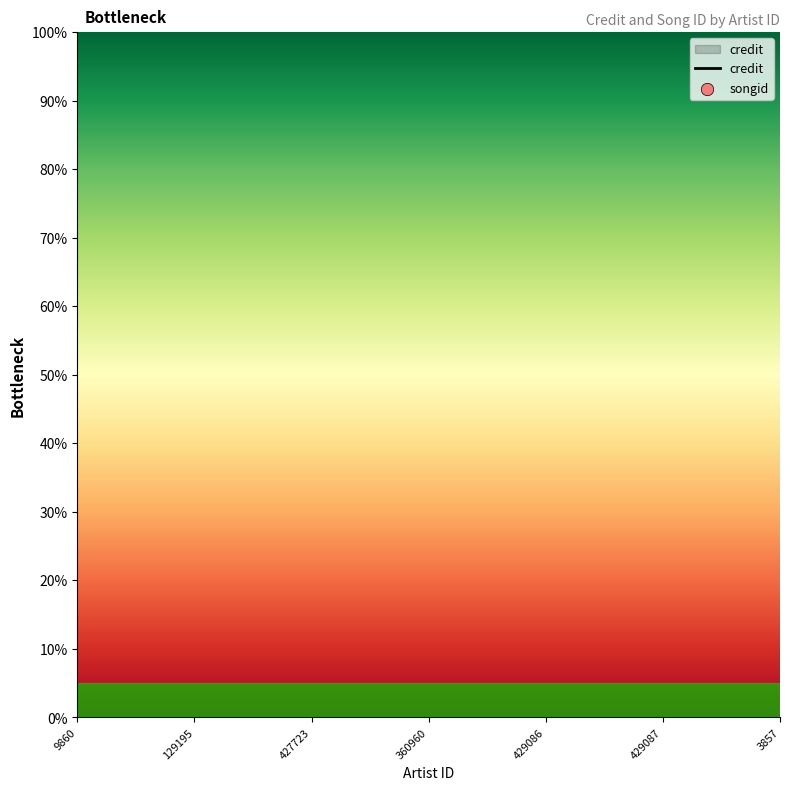

Is the value of songid at 360960 greater than the value of credit at 427723?

No